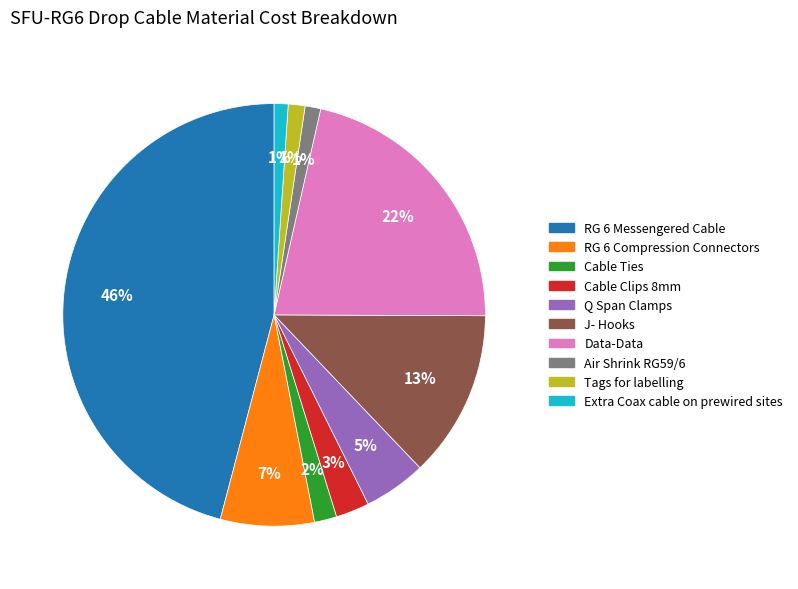

To the nearest percent, what is the difference between the largest and smallest slice percentages?

45%